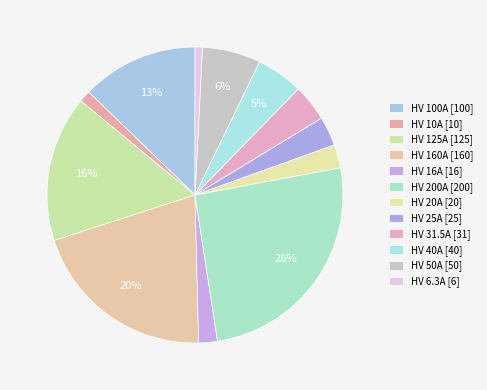

Does any single category account for the majority?

No